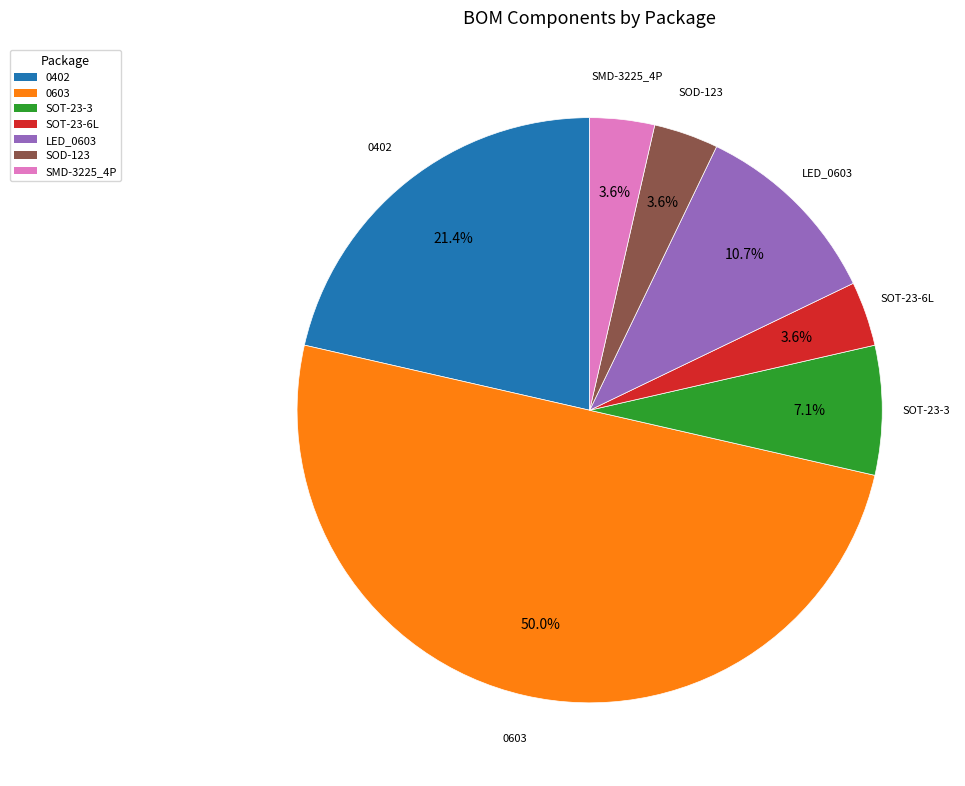

Is the sum of SOT-23-6L and SMD-3225_4P greater than half?

No